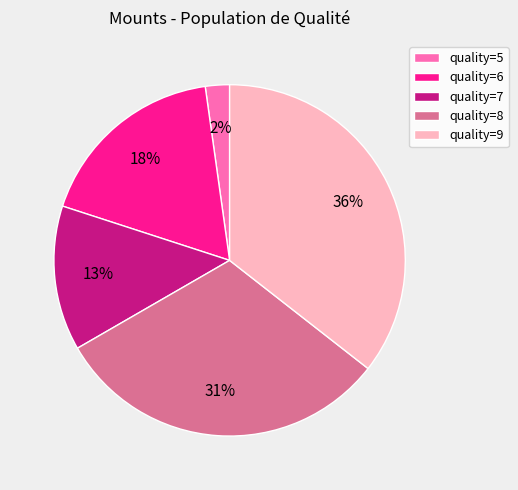

To the nearest percent, what is the difference between the quality=5 and quality=8 slice percentages?

29%